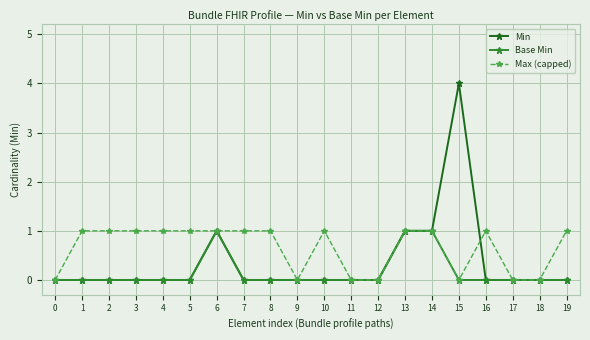

The value of Max (capped) at 1 is 1. True or false?

True